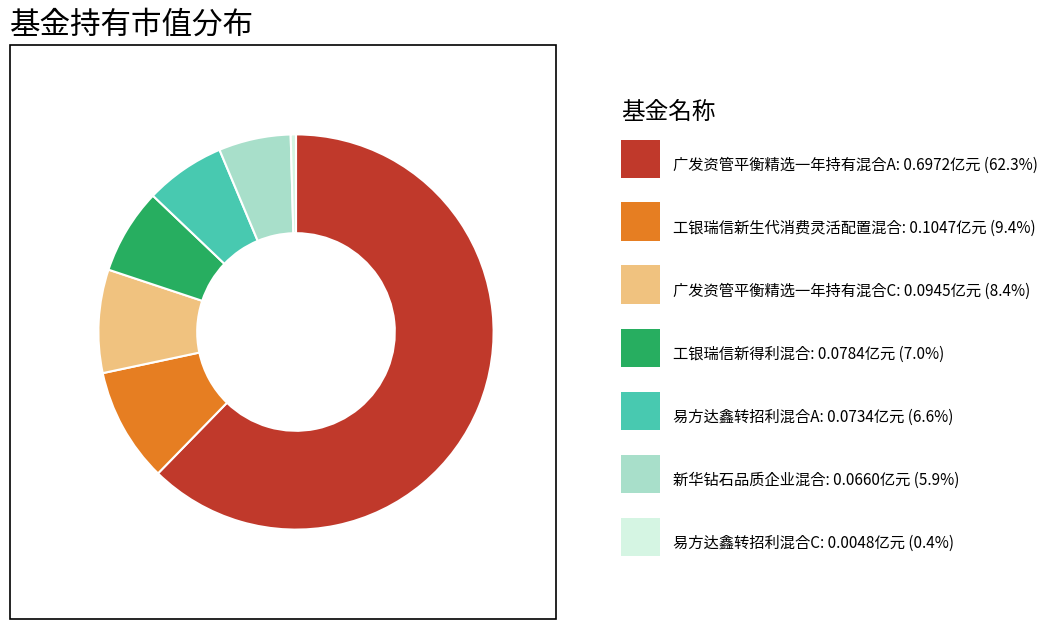

Is there a majority slice in this chart?

Yes